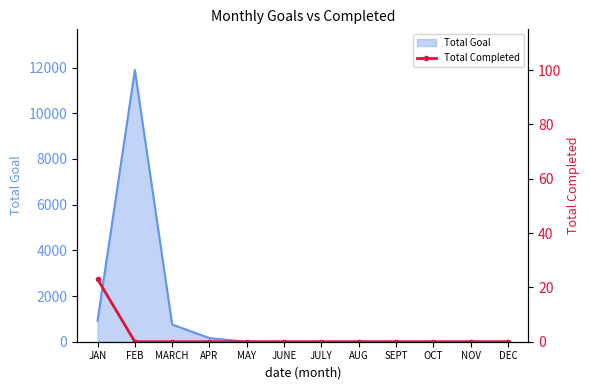

Which category has the highest value in the Total Goal series?

FEB